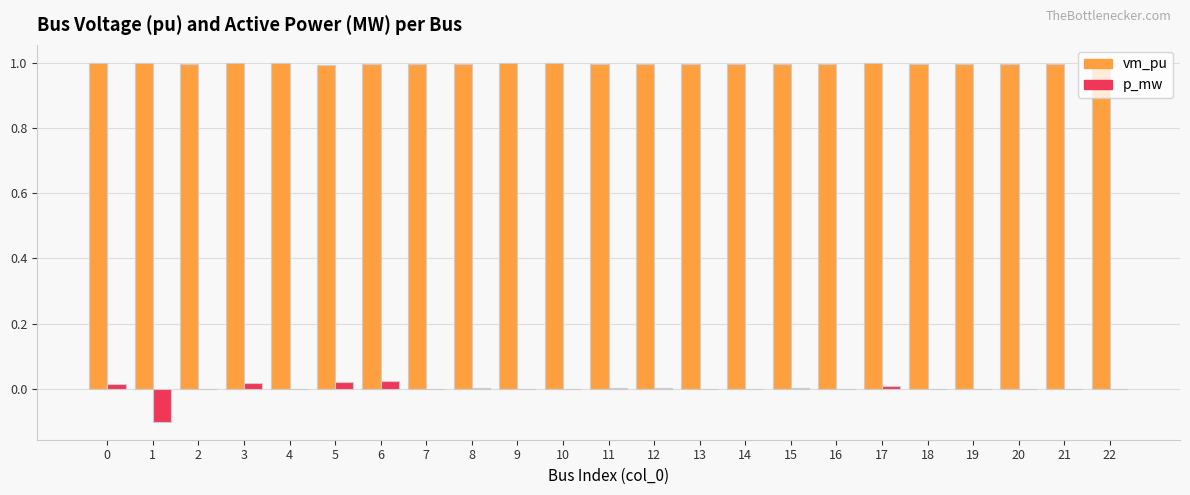

Count the number of categories in the chart.

23